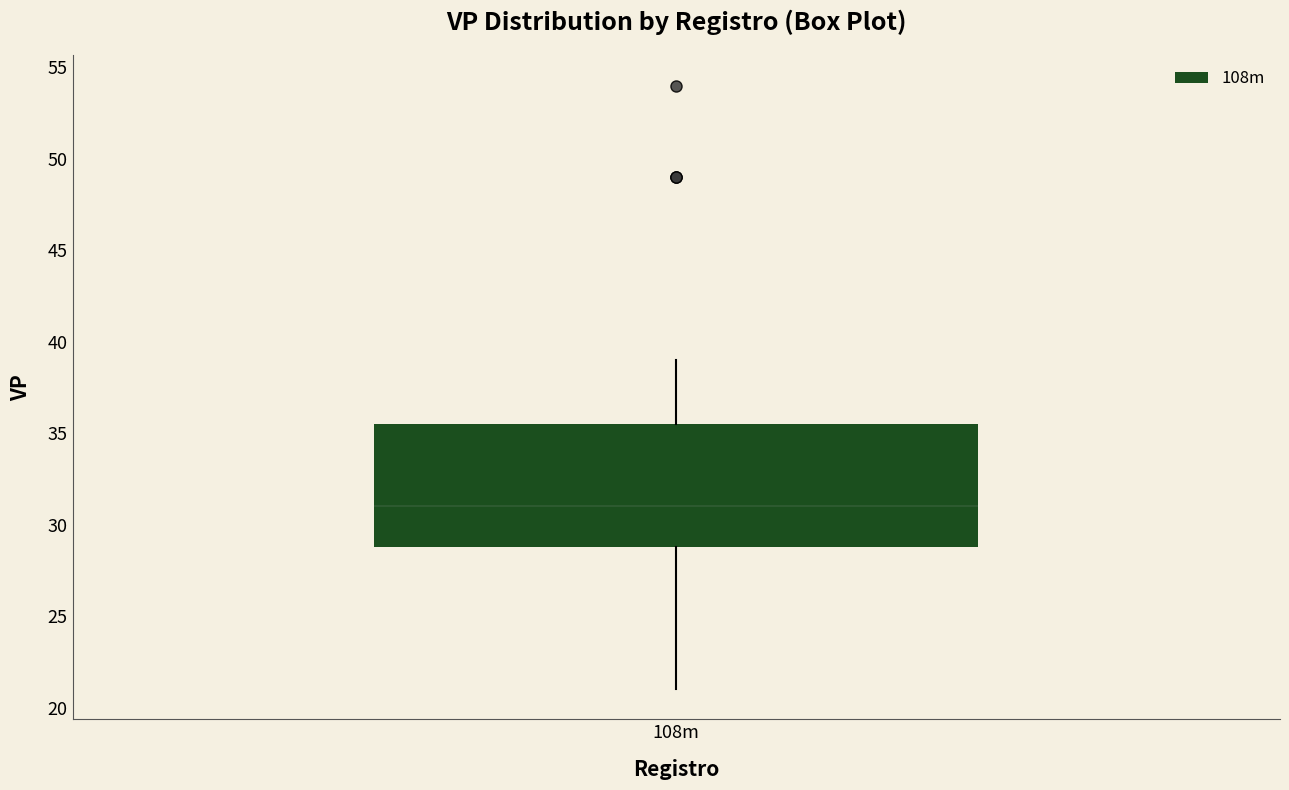

Read this box plot against the y-axis: the position of the median line, the range covered by the box, and the ends of both whiskers. The values are not printed on the chart, so give them approximately, as read against the axis.

median 31.0, box 29.0 to 35.5, whiskers 21.0 to 39.0